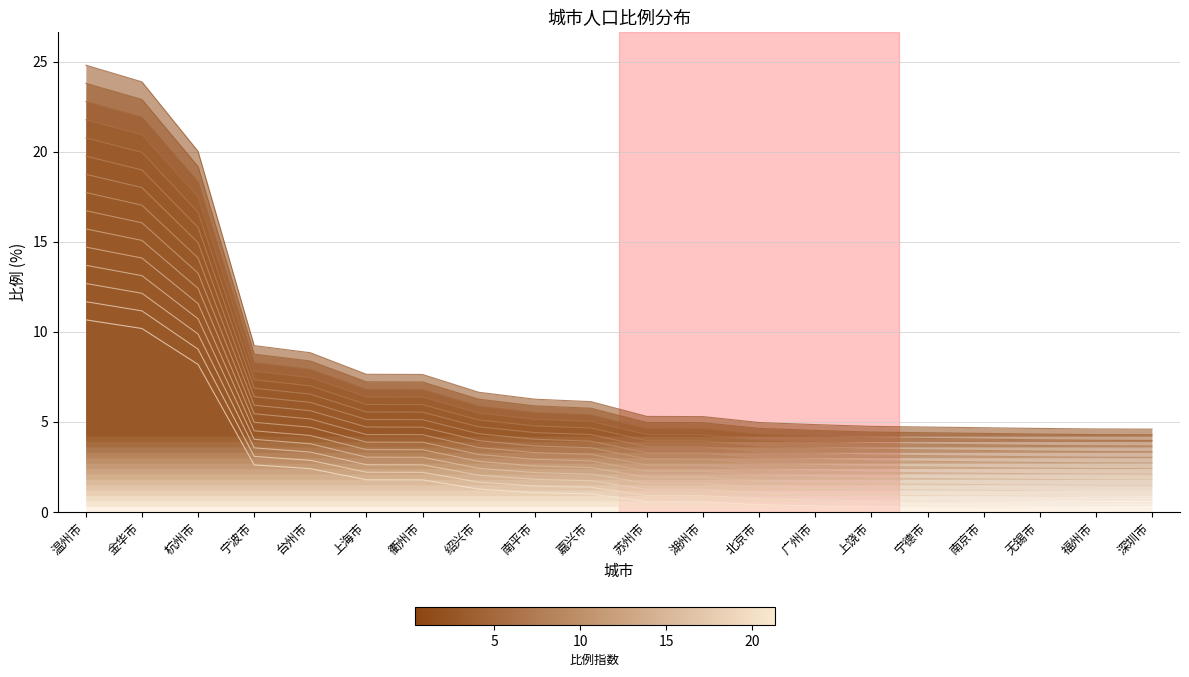

The chart shows a value of 11.6 at 衢州市. True or false?

False